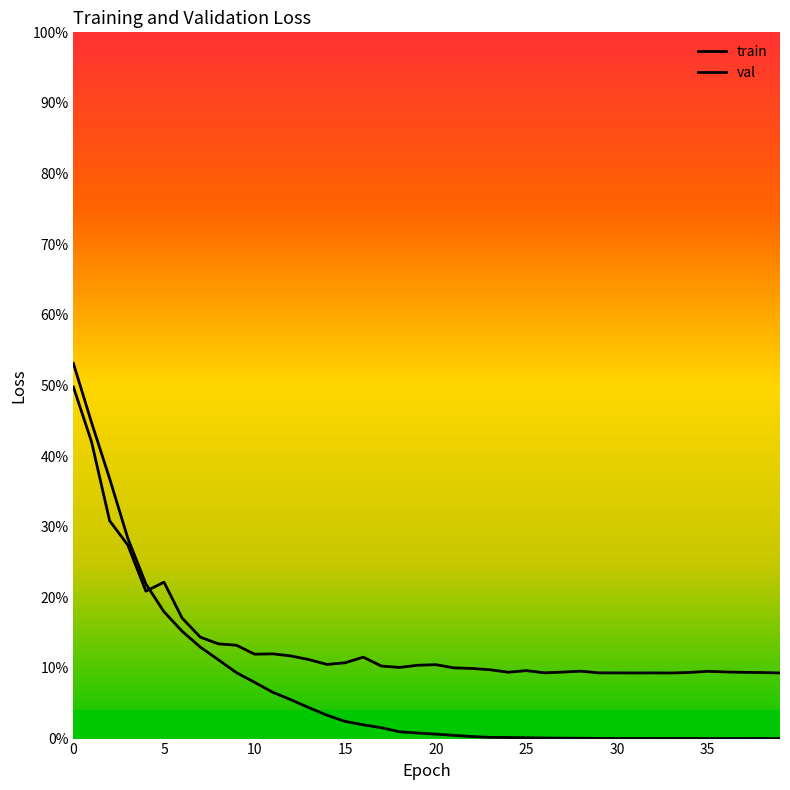

True or false: val has more than 0 points higher than both neighbors.

True